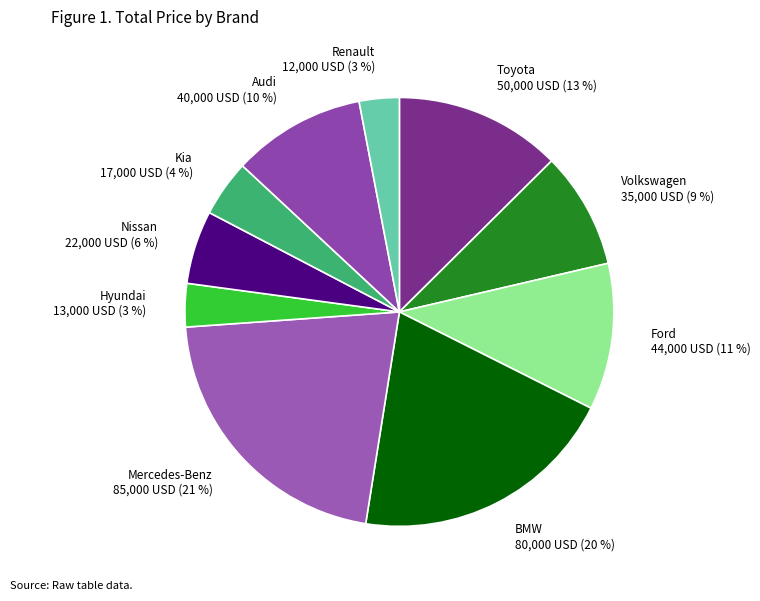

Do Kia 17,000 USD (4 %) and Mercedes-Benz 85,000 USD (21 %) together represent more than half of the pie?

No